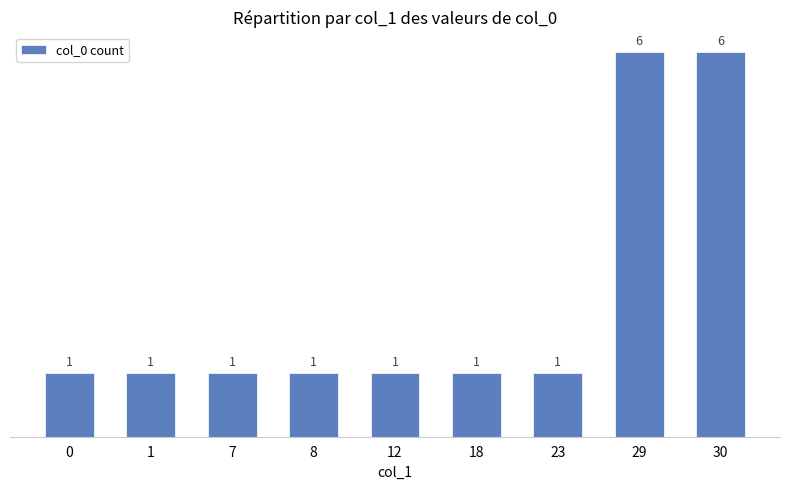

What is the value of the 1st bar from the left?

1